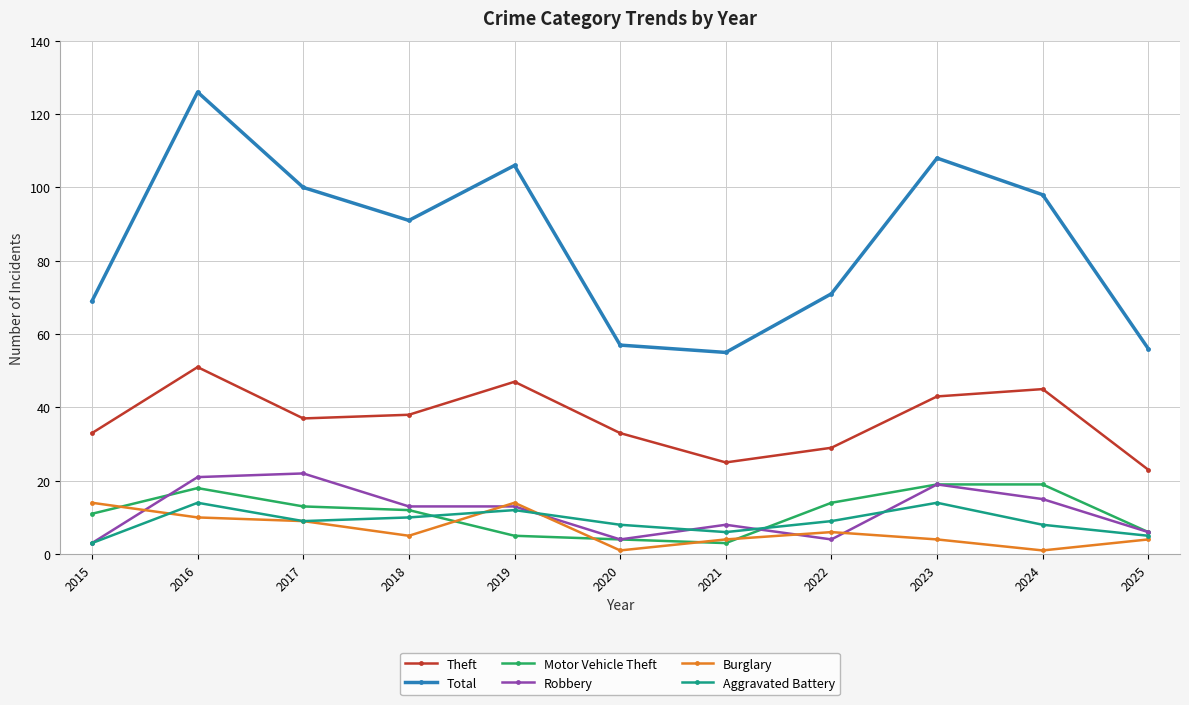

What is the difference between the highest and lowest values at 2018?

86